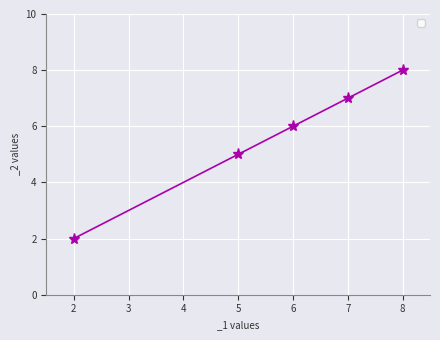

List the labels in order of value, smallest first.

2, 5, 6, 7, 8